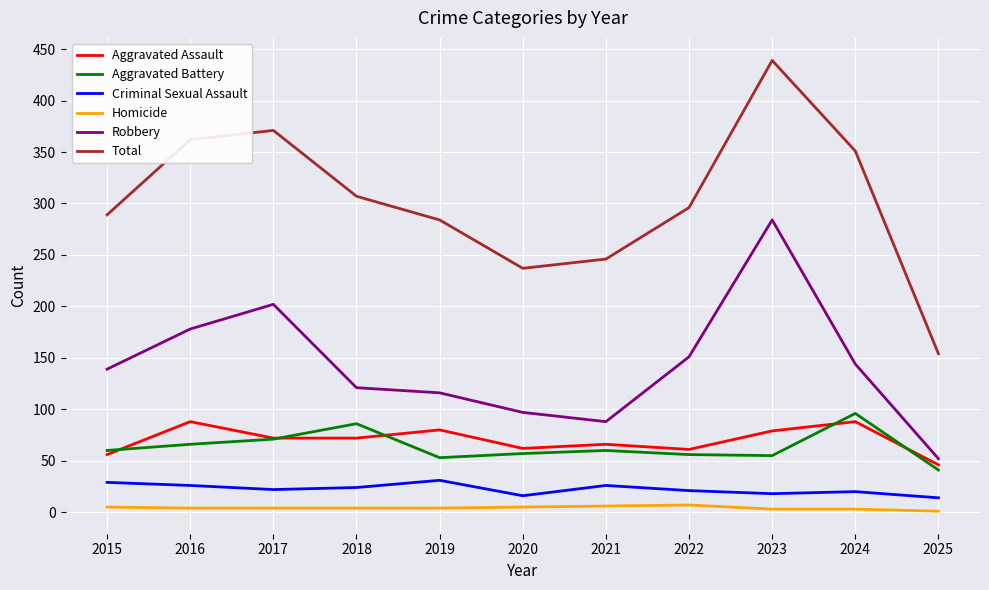

At how many categories does at least one series exceed 330?

4